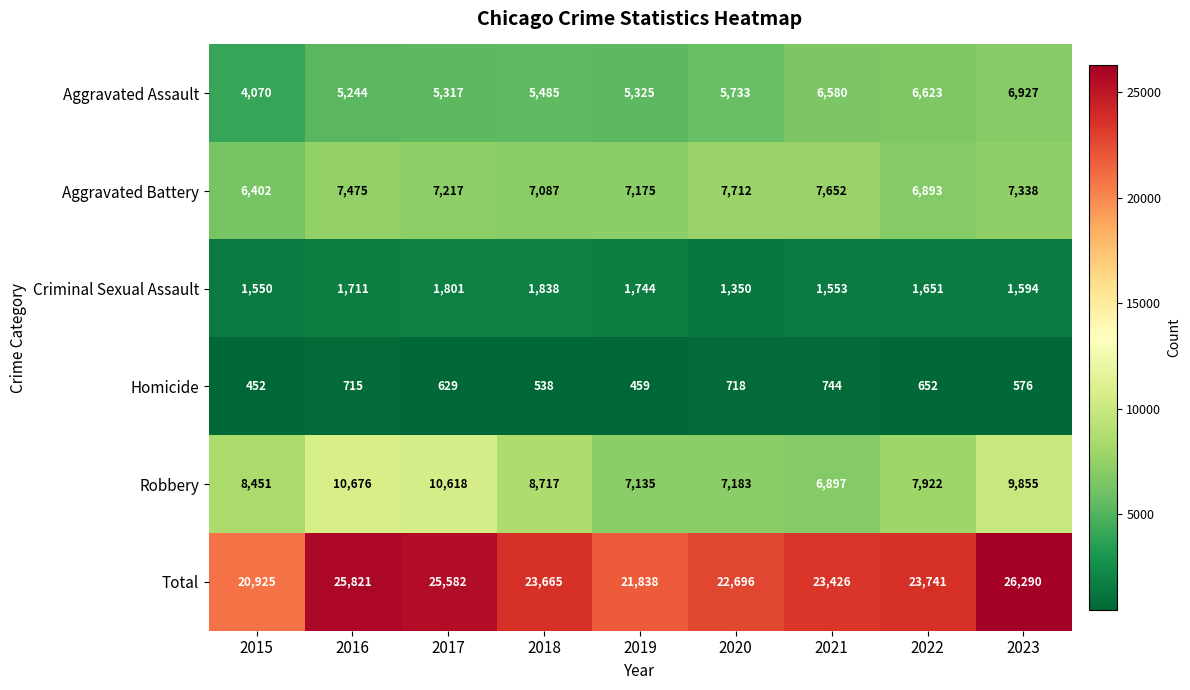

At 2018, list the series in order from largest to smallest.

Total, Robbery, Aggravated Battery, Aggravated Assault, Criminal Sexual Assault, Homicide